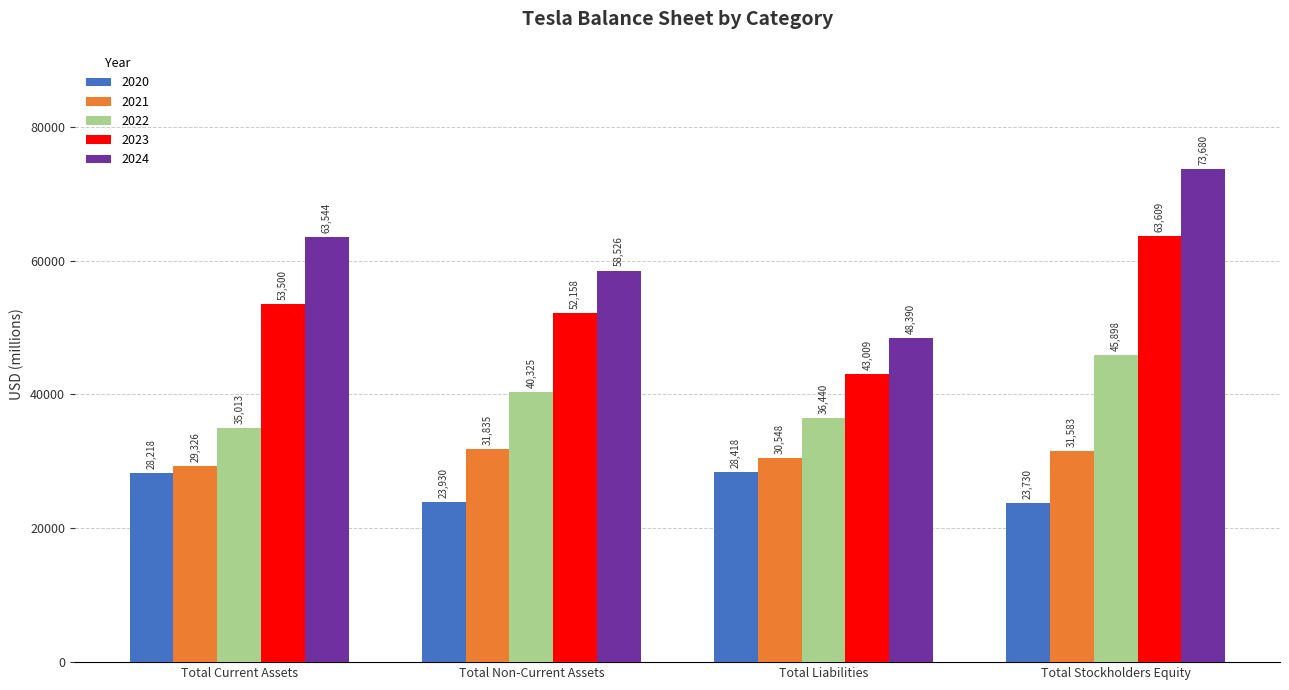

What is the total value across all series at Total Liabilities?

186805